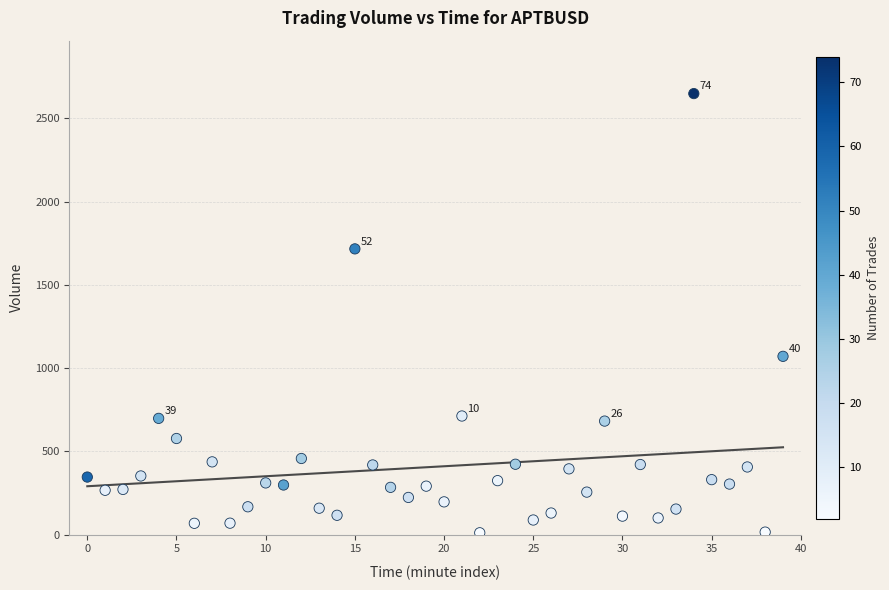

What Y value in the scatter plot is closest to 1330?

1071.0